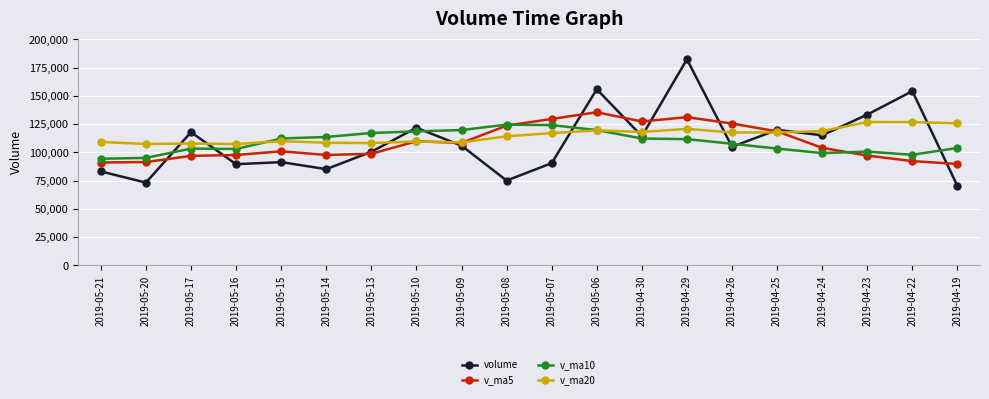

What is the approximate value of v_ma20 at 2019-04-22?

126757.9